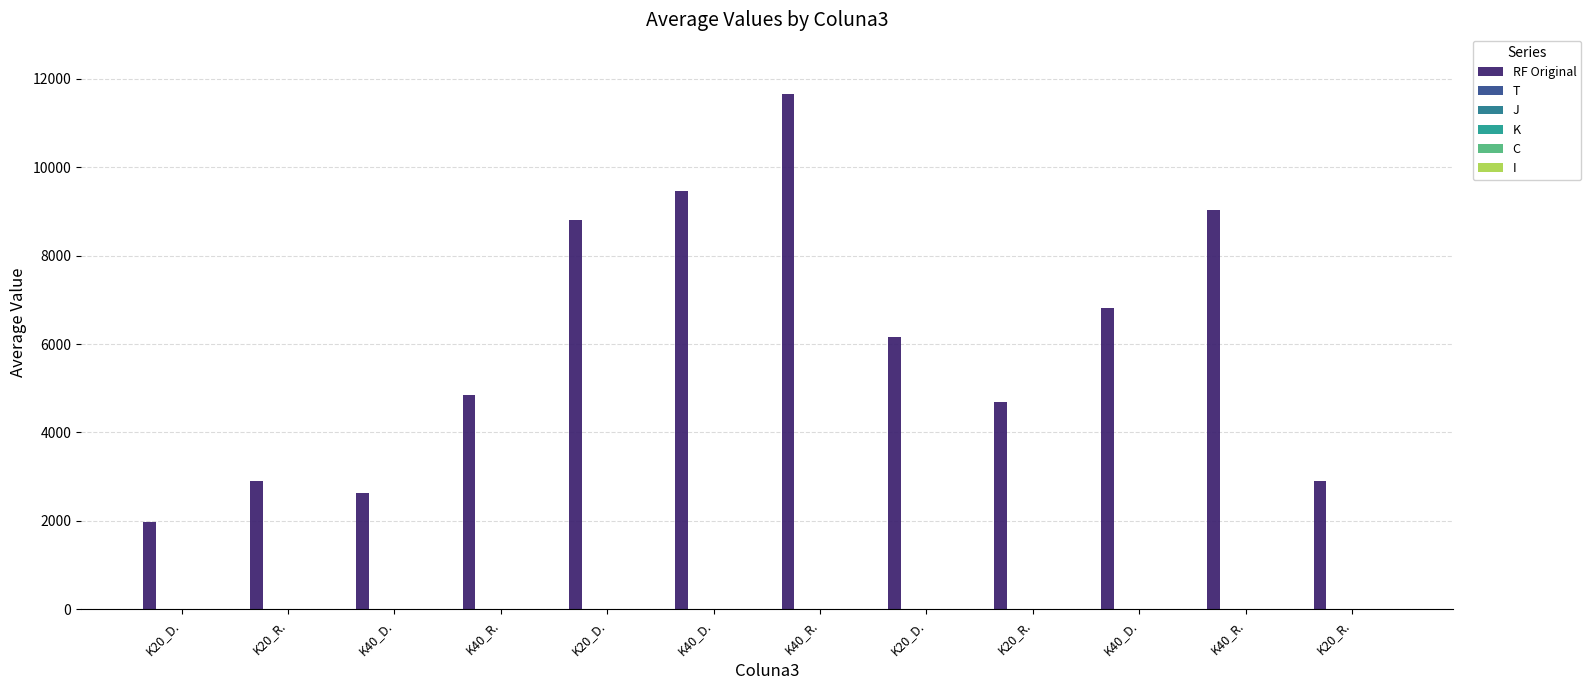

What is the approximate value of J at K20_D.?

7